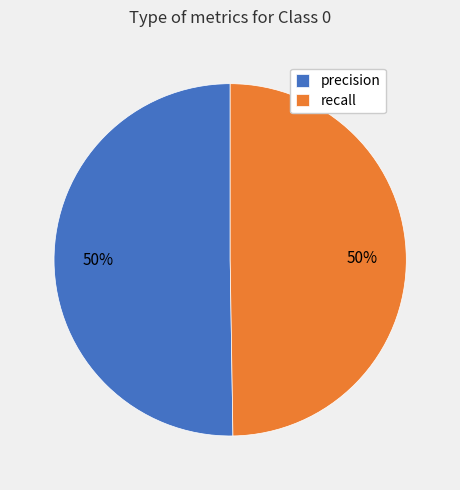

To the nearest percent, what is the average slice percentage?

50%